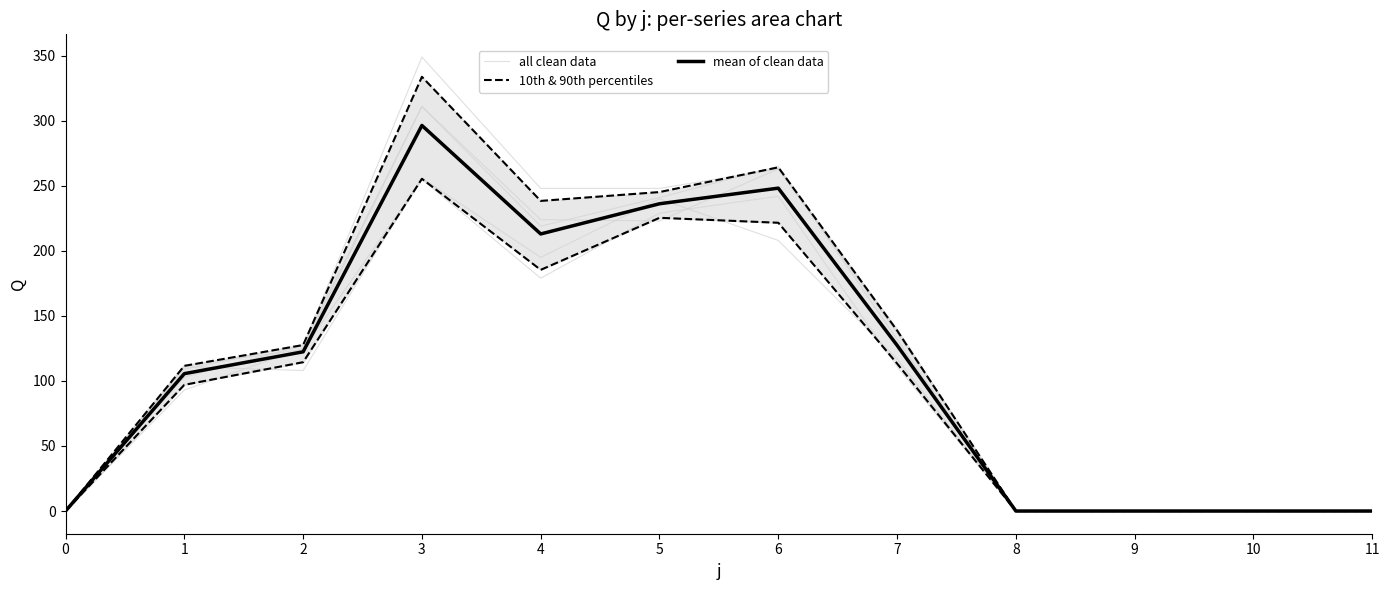

Which series has the largest total across all categories?

all clean data